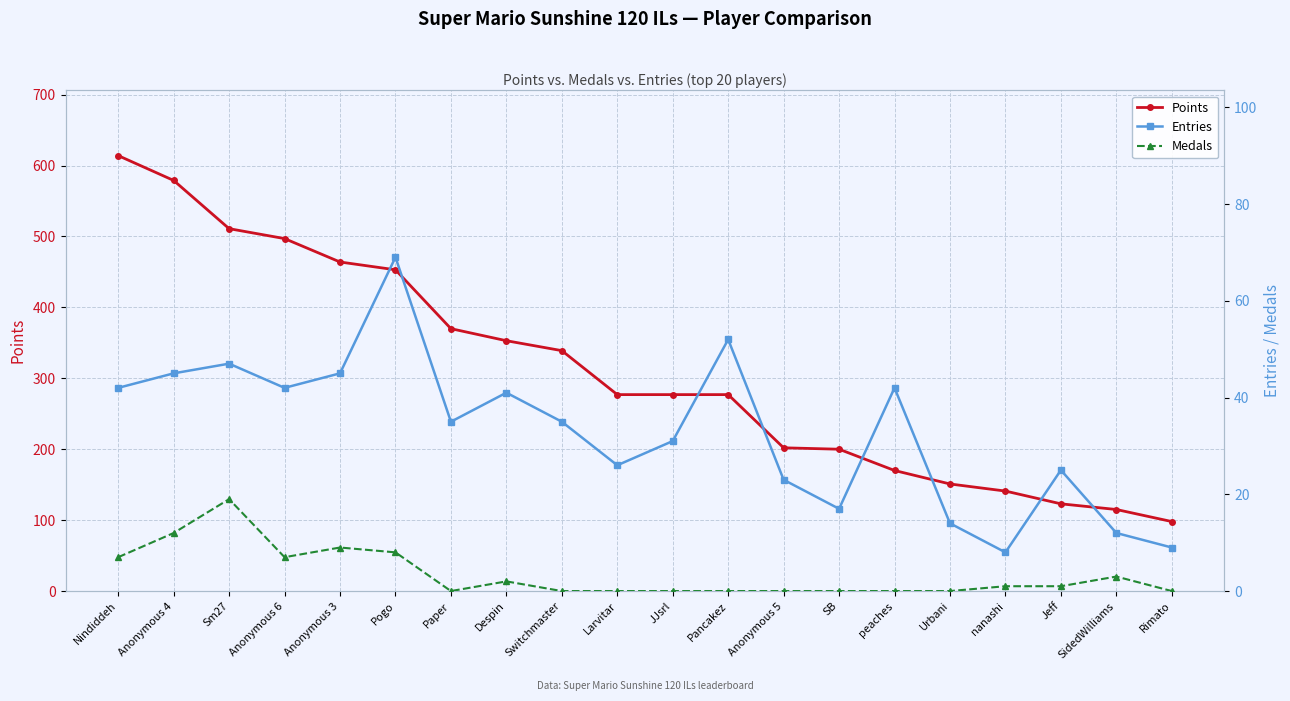

Reading left to right, transcribe all the data shown in this chart.

Points: Nindiddeh=614	Anonymous 4=579	Sm27=511	Anonymous 6=497	Anonymous 3=464	Pogo=453	Paper=370	Despin=353	Switchmaster=339	Larvitar=277	JJsrl=277	Pancakez=277	Anonymous 5=202	SB=200	peaches=170	Urbani=151	nanashi=141	Jeff=123	SidedWilliams=115	Rimato=98
Entries: Nindiddeh=42	Anonymous 4=45	Sm27=47	Anonymous 6=42	Anonymous 3=45	Pogo=69	Paper=35	Despin=41	Switchmaster=35	Larvitar=26	JJsrl=31	Pancakez=52	Anonymous 5=23	SB=17	peaches=42	Urbani=14	nanashi=8	Jeff=25	SidedWilliams=12	Rimato=9
Medals: Nindiddeh=7	Anonymous 4=12	Sm27=19	Anonymous 6=7	Anonymous 3=9	Pogo=8	Paper=0	Despin=2	Switchmaster=0	Larvitar=0	JJsrl=0	Pancakez=0	Anonymous 5=0	SB=0	peaches=0	Urbani=0	nanashi=1	Jeff=1	SidedWilliams=3	Rimato=0